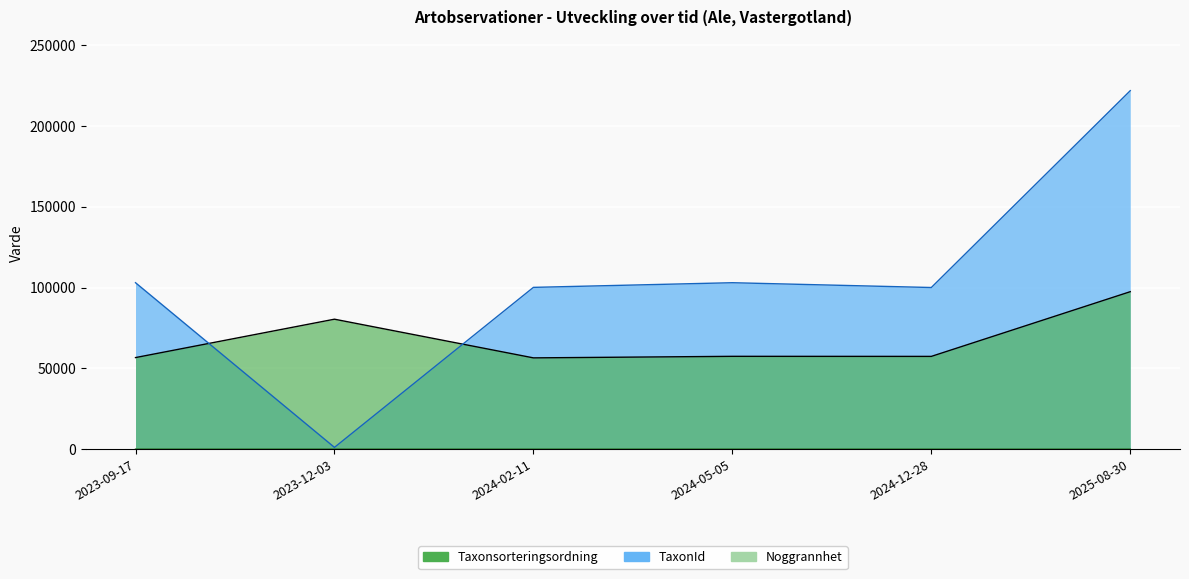

Rank the categories by Noggrannhet value from lowest to highest.

2025-08-30, 2023-09-17, 2024-02-11, 2023-12-03, 2024-12-28, 2024-05-05